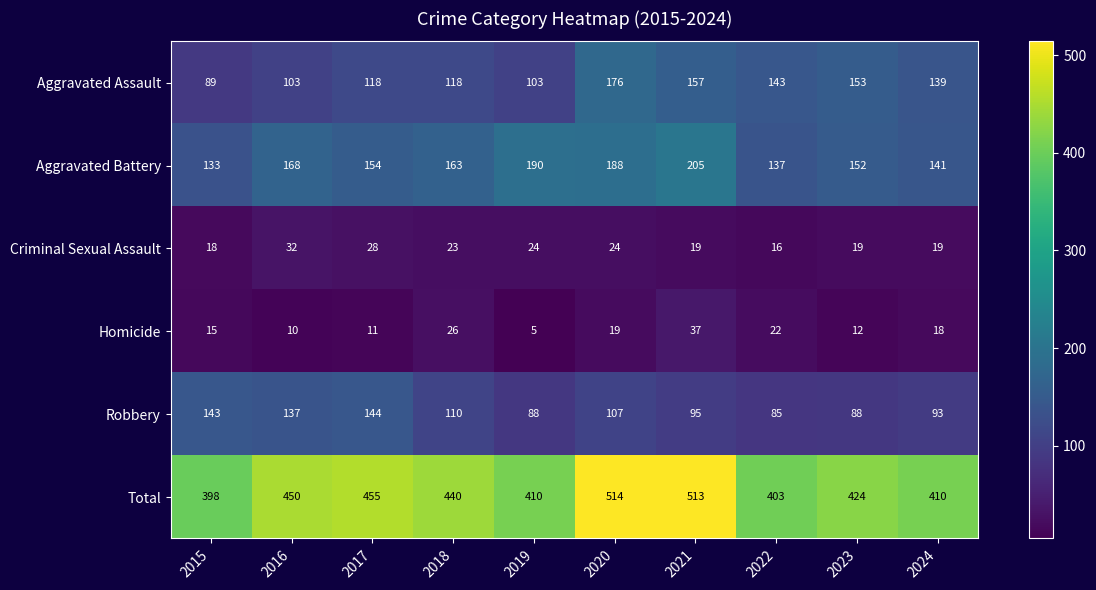

The Homicide series shows 19 at 2020. True or false?

True